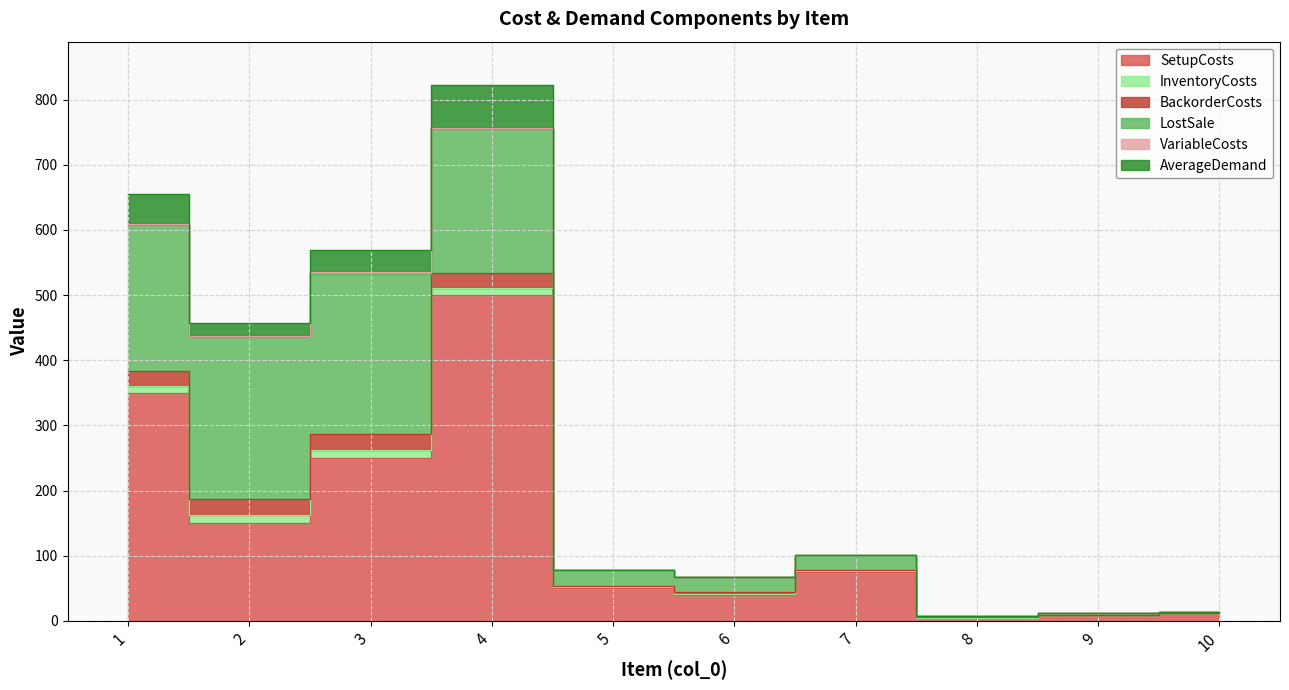

At which category is the sum across all series the highest?

4